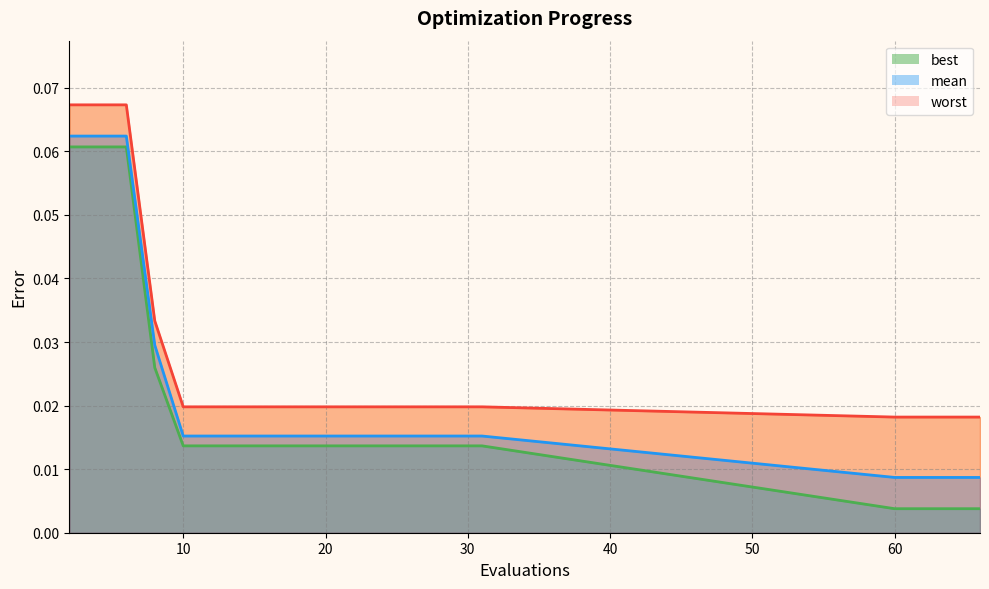

What is the value of the worst point at the 2nd from the left?

0.1